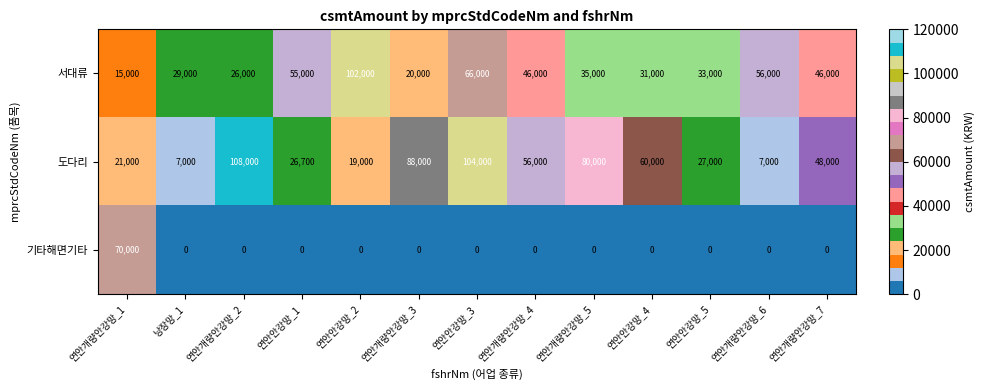

At which category is the sum across all series the highest?

연안안강망_3